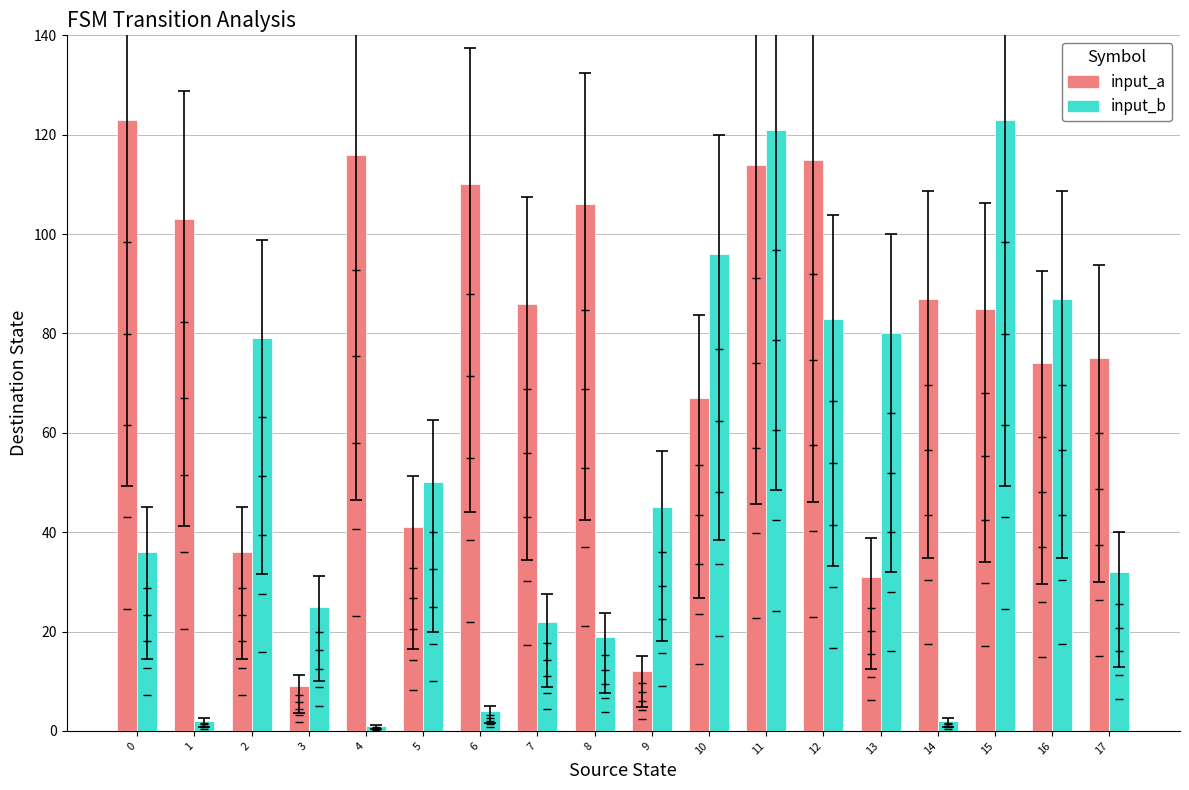

Reading left to right, transcribe all the data shown in this chart.

input_a: 123	103	36	9	116	41	110	86	106	12	67	114	115	31	87	85	74	75
input_b: 36	2	79	25	1	50	4	22	19	45	96	121	83	80	2	123	87	32